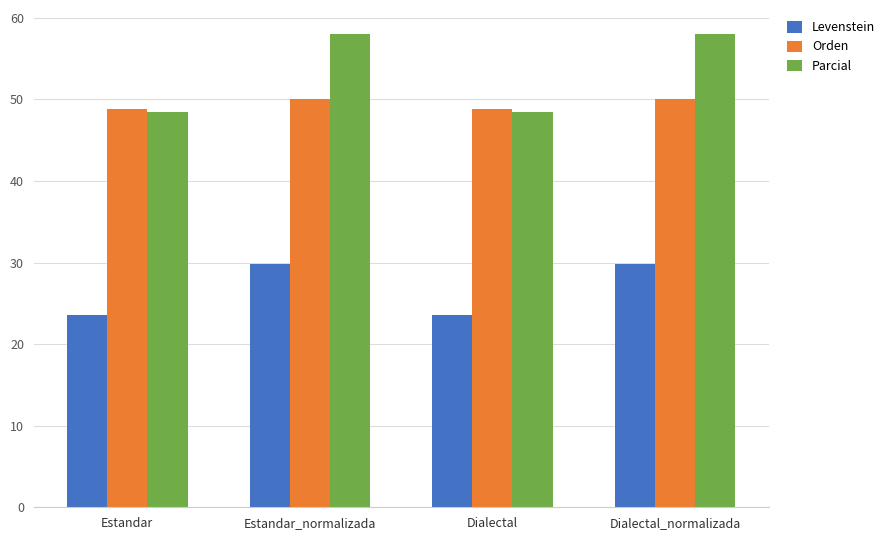

Reading right to left, what are all the values shown in this chart?

Levenstein: 29.9	23.5	29.9	23.5
Orden: 50.0	48.9	50.0	48.9
Parcial: 58.1	48.5	58.1	48.5